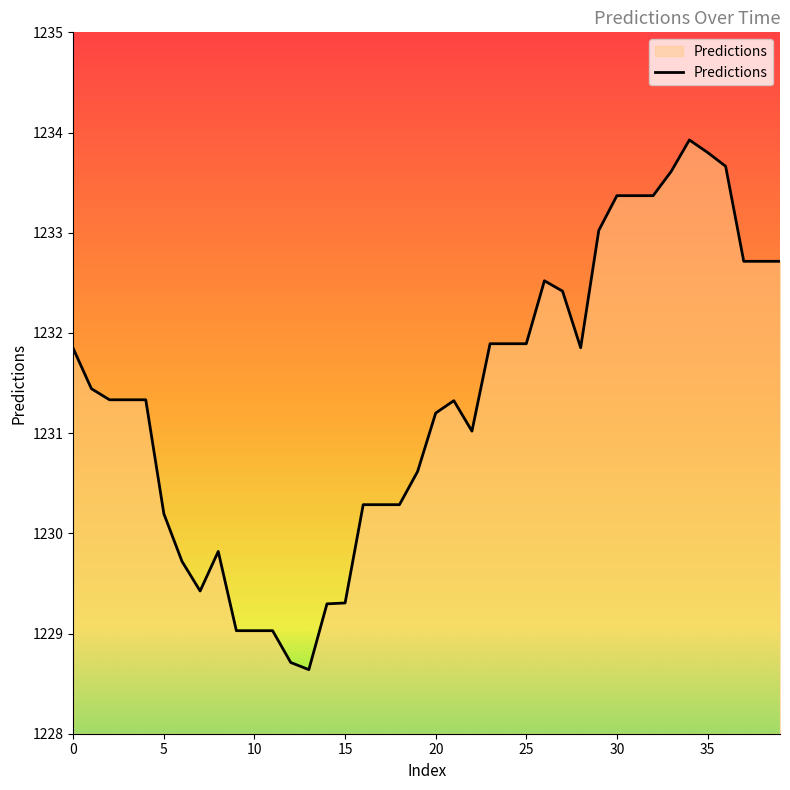

What is the maximum value shown in the chart?

1233.9